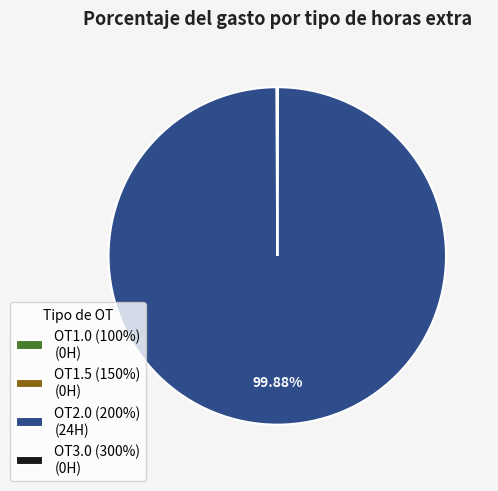

To the nearest percent, what is the average slice percentage?

25%